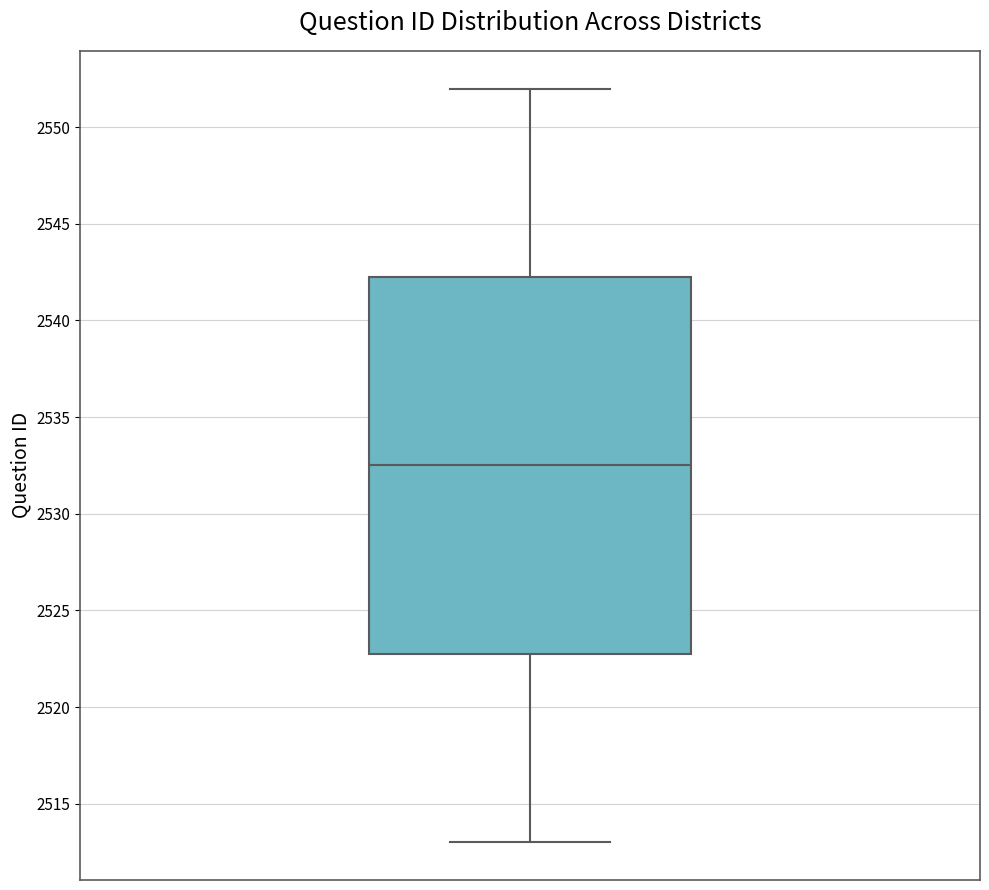

Transcribe this box plot: give where the median line is, the range the box spans, and where the two whiskers end, as read against the y-axis. The values are not printed on the chart, so give them approximately, as read against the axis.

median 2532.5, box 2523.0 to 2542.5, whiskers 2513.0 to 2552.0